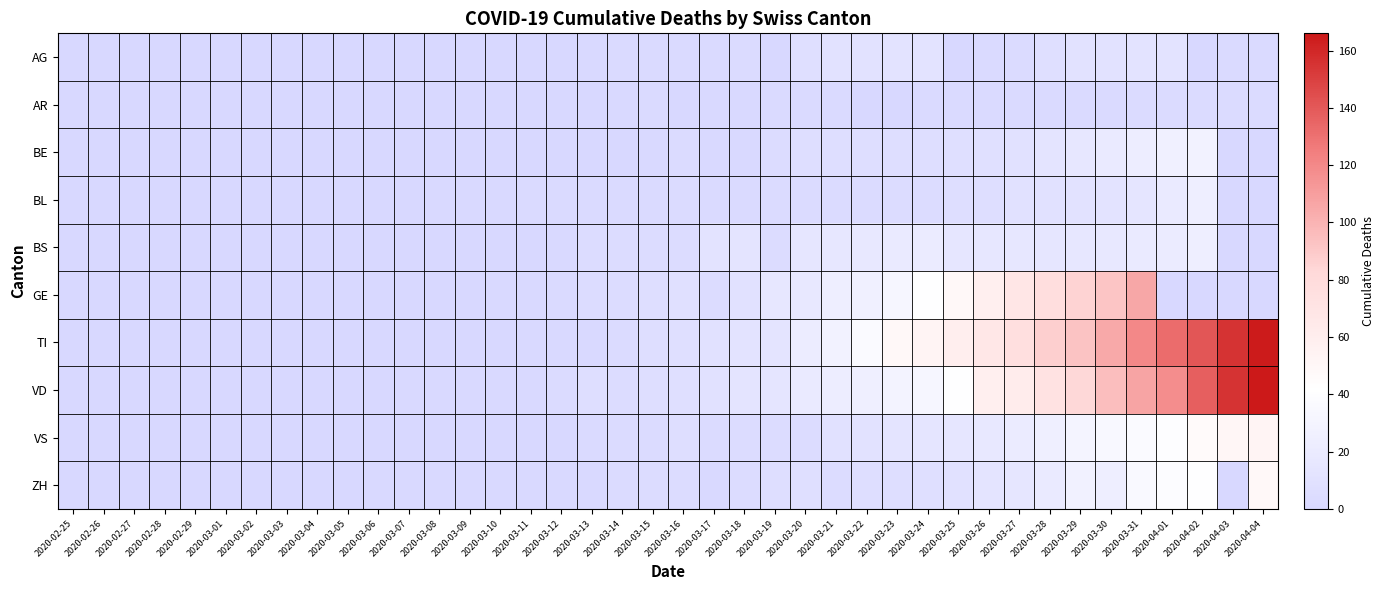

At which category is the sum across all series the highest?

2020-03-31